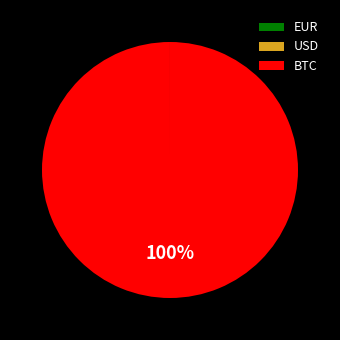

What is the largest slice in the pie chart?

BTC